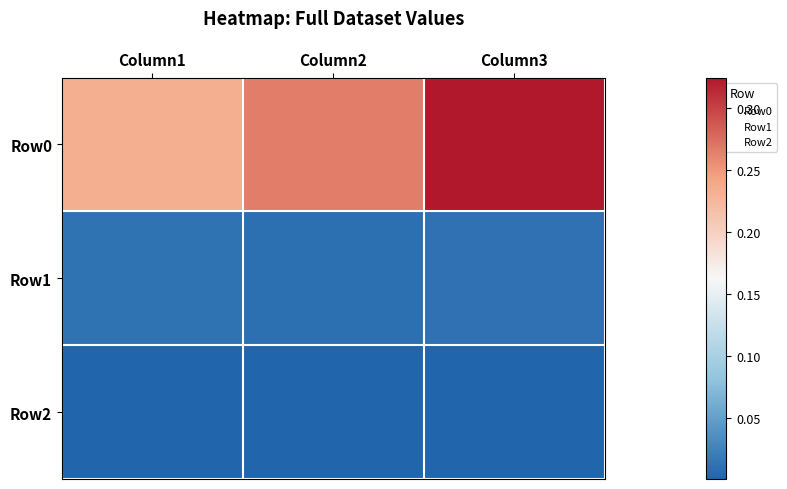

Reading left to right, list all the values displayed in this chart.

Row0: Column1=0.2	Column2=0.3	Column3=0.3
Row1: Column1=0.0	Column2=0.0	Column3=0.0
Row2: Column1=0.0	Column2=0.0	Column3=0.0